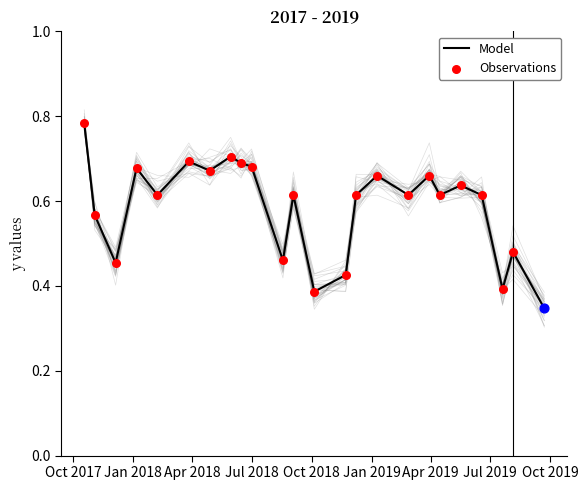

Between 9/22/2019 and 7/1/2018, which is larger?

7/1/2018